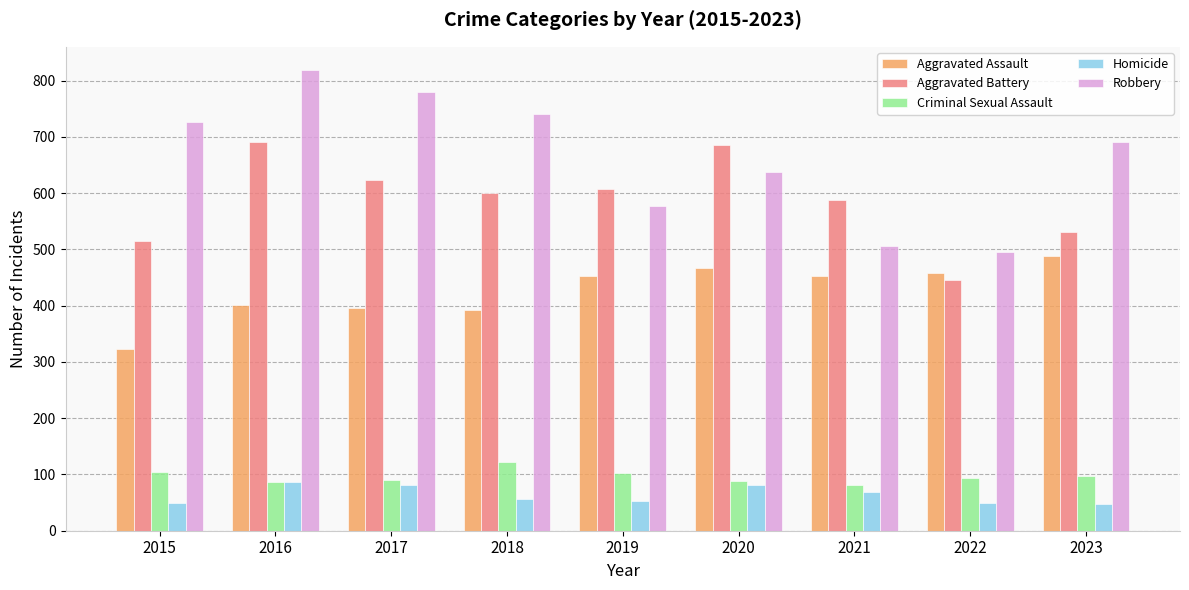

At which label is Aggravated Assault closest to 405?

2016